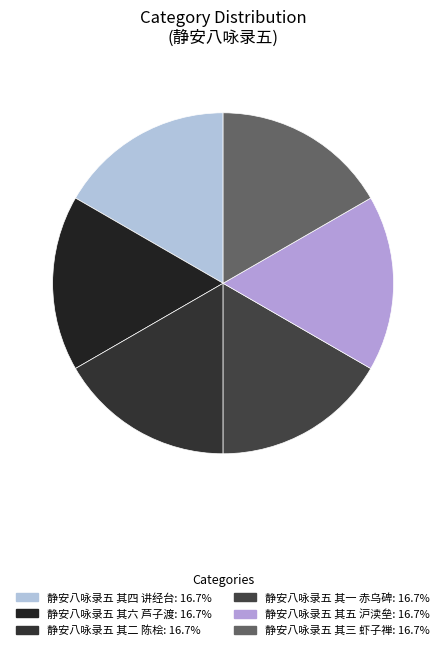

Which category has the smallest portion of the pie?

静安八咏录五 其一 赤乌碑